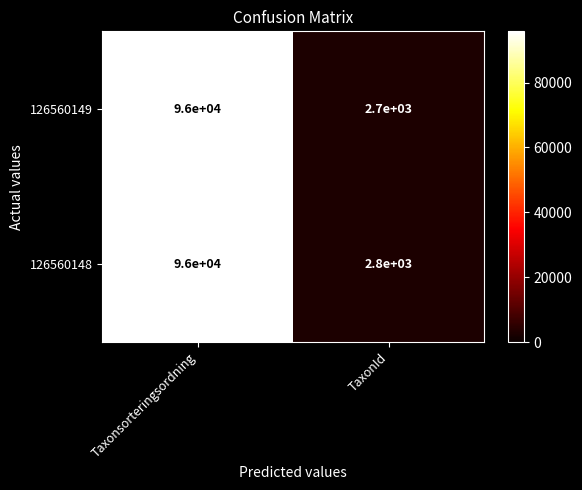

What is the smallest value displayed?

2700